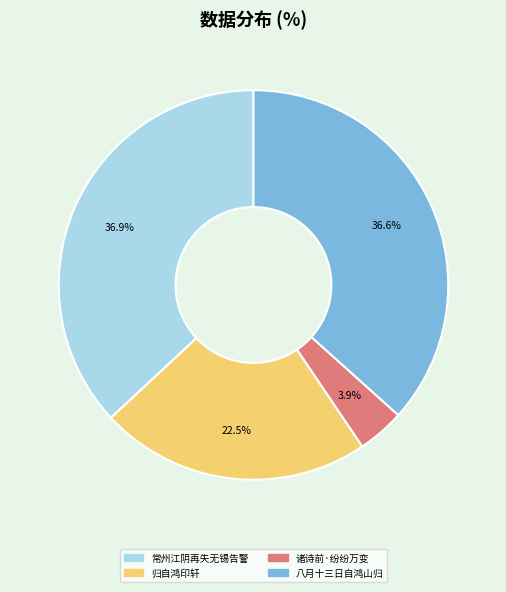

Does any single category account for the majority?

No